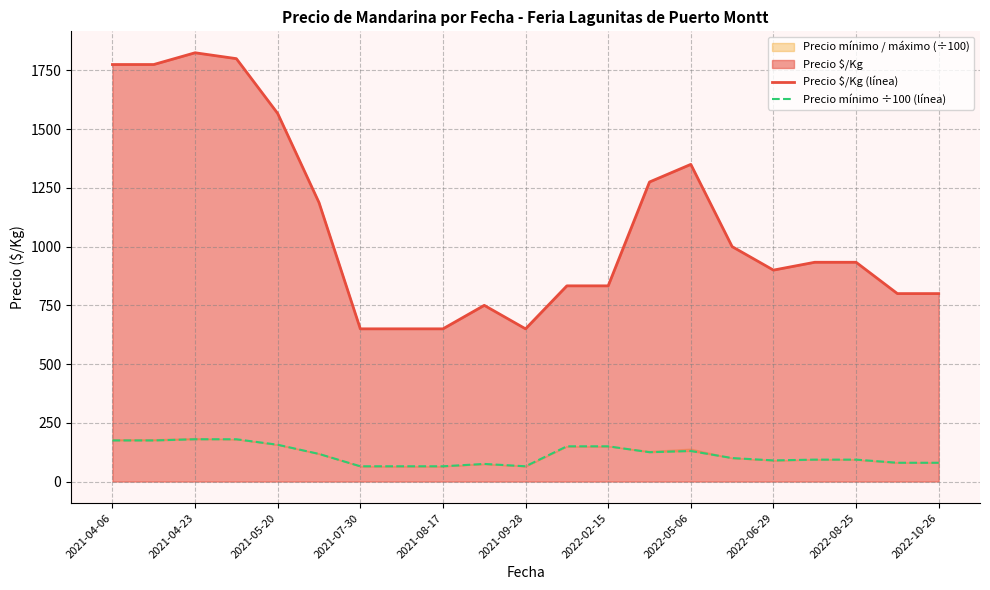

Which series has the largest range (max minus min)?

Precio $/Kg (línea)